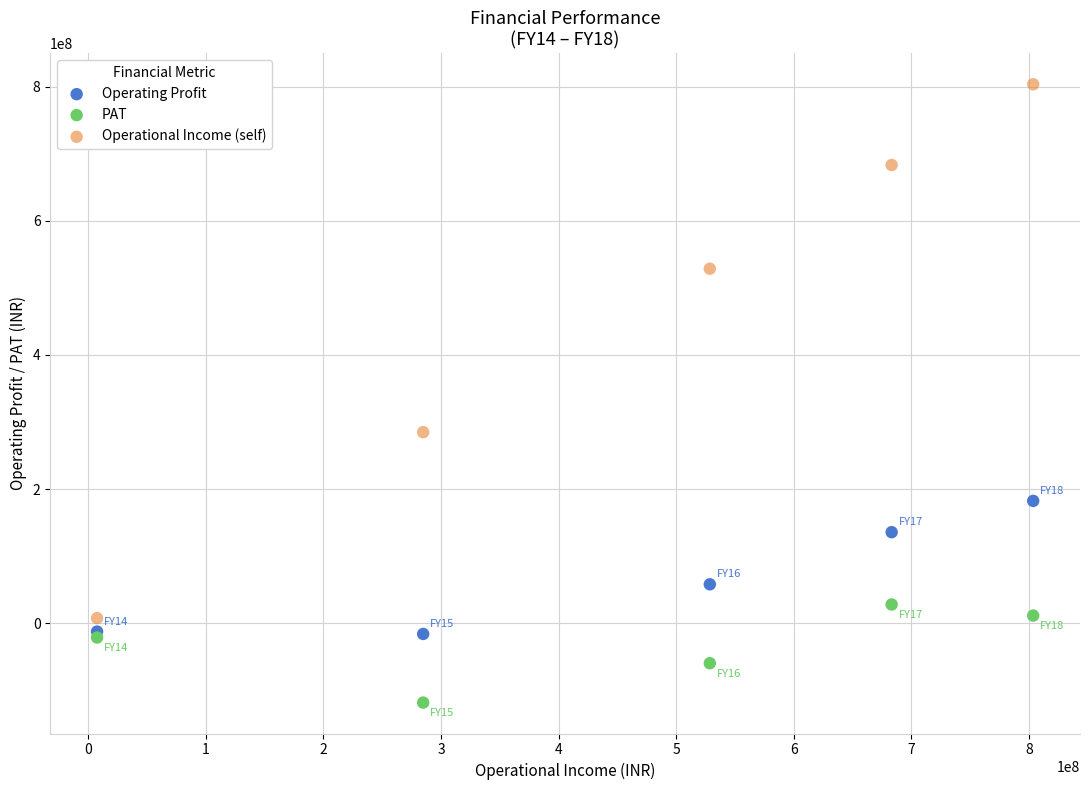

Which series contains the lowest Y value?

PAT